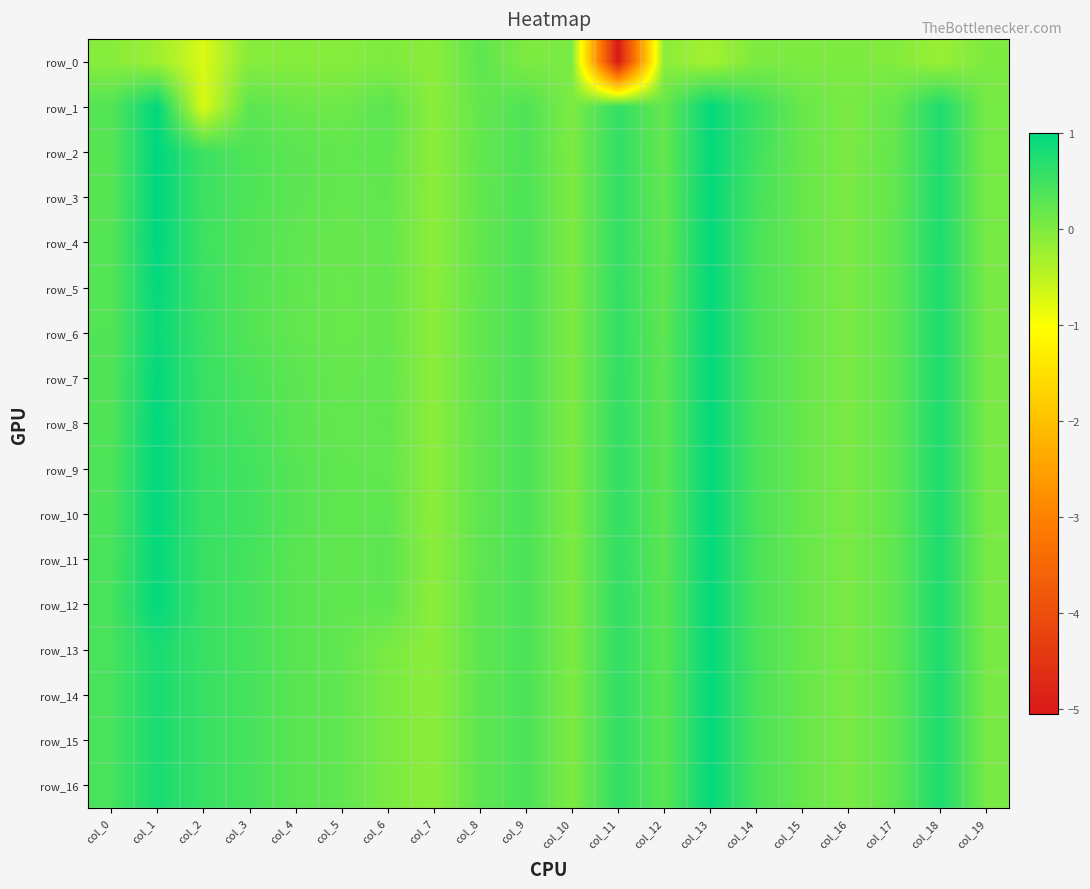

Rank the series at col_9 from lowest to highest value.

row_0, row_1, row_2, row_3, row_4, row_5, row_6, row_7, row_8, row_9, row_10, row_11, row_12, row_13, row_14, row_15, row_16